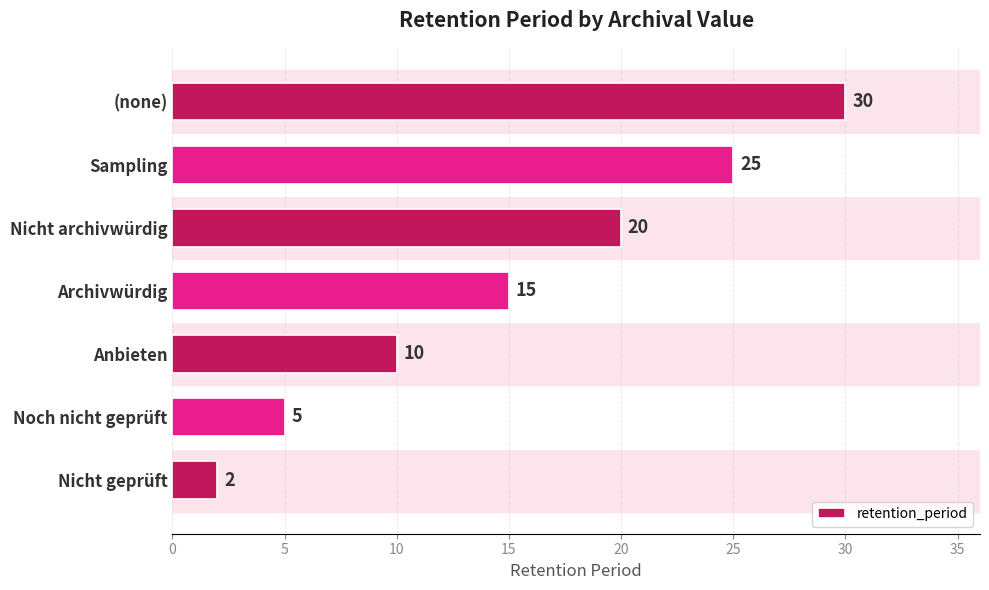

How many series are shown in this chart?

1